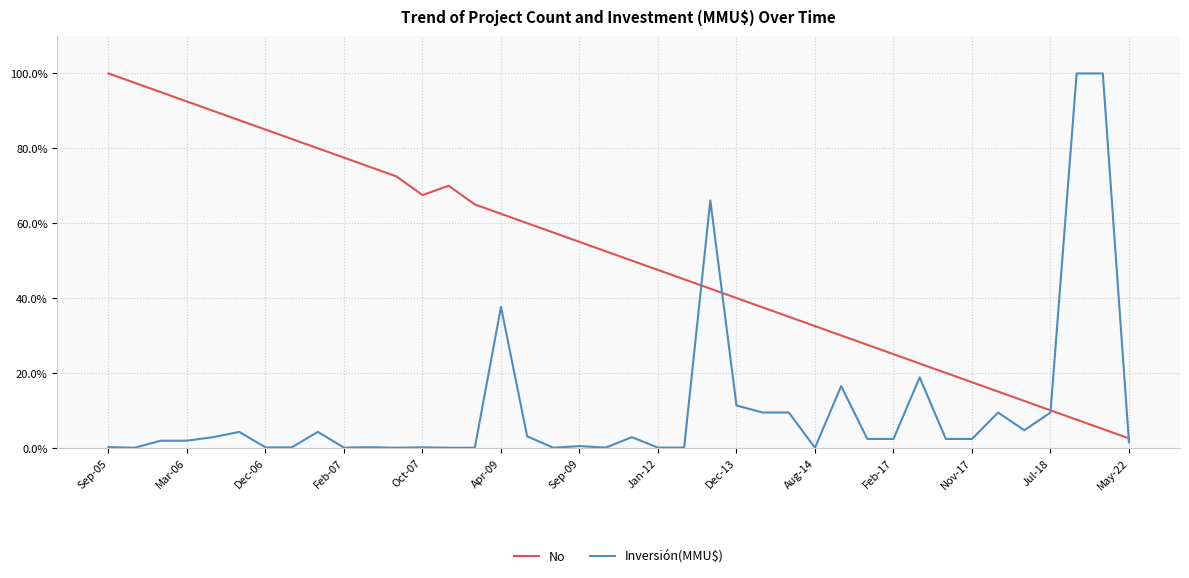

What is the maximum value for Inversión(MMU$)?

100.0